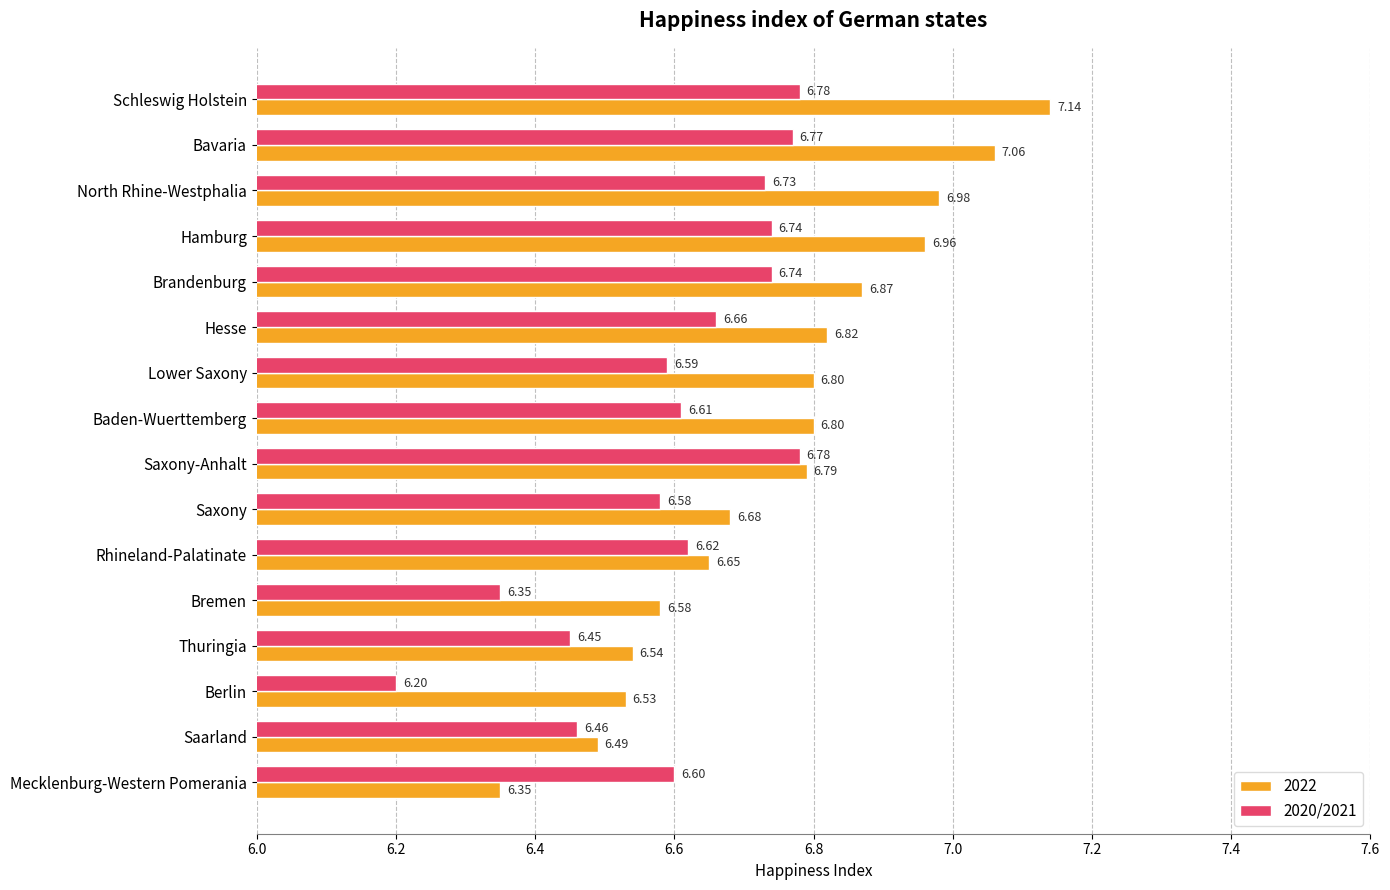

Which series changed the most between Saxony-Anhalt and Saarland?

2020/2021